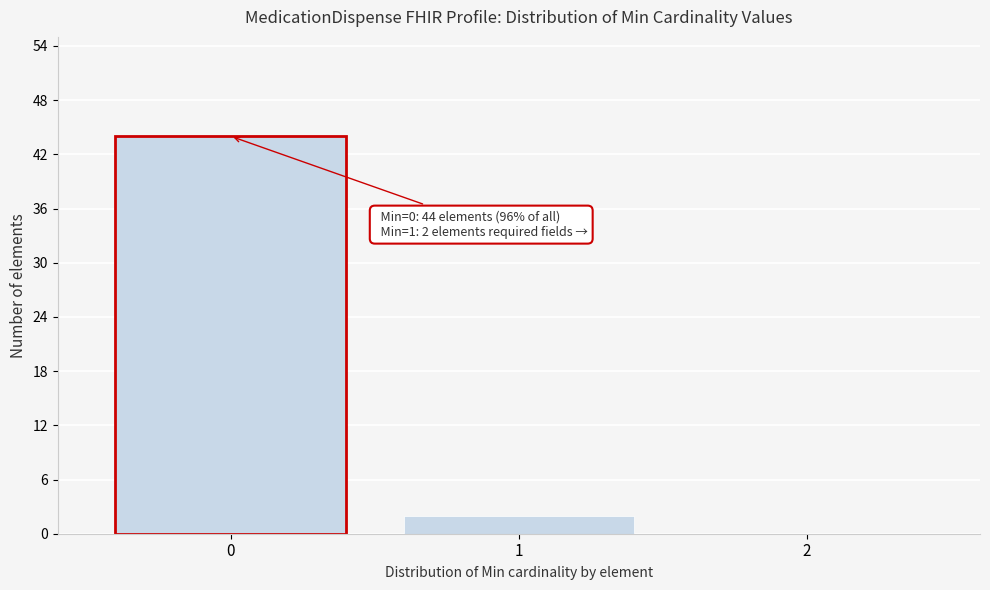

Which range on the x-axis has the tallest bar?

-0.5 to 0.5